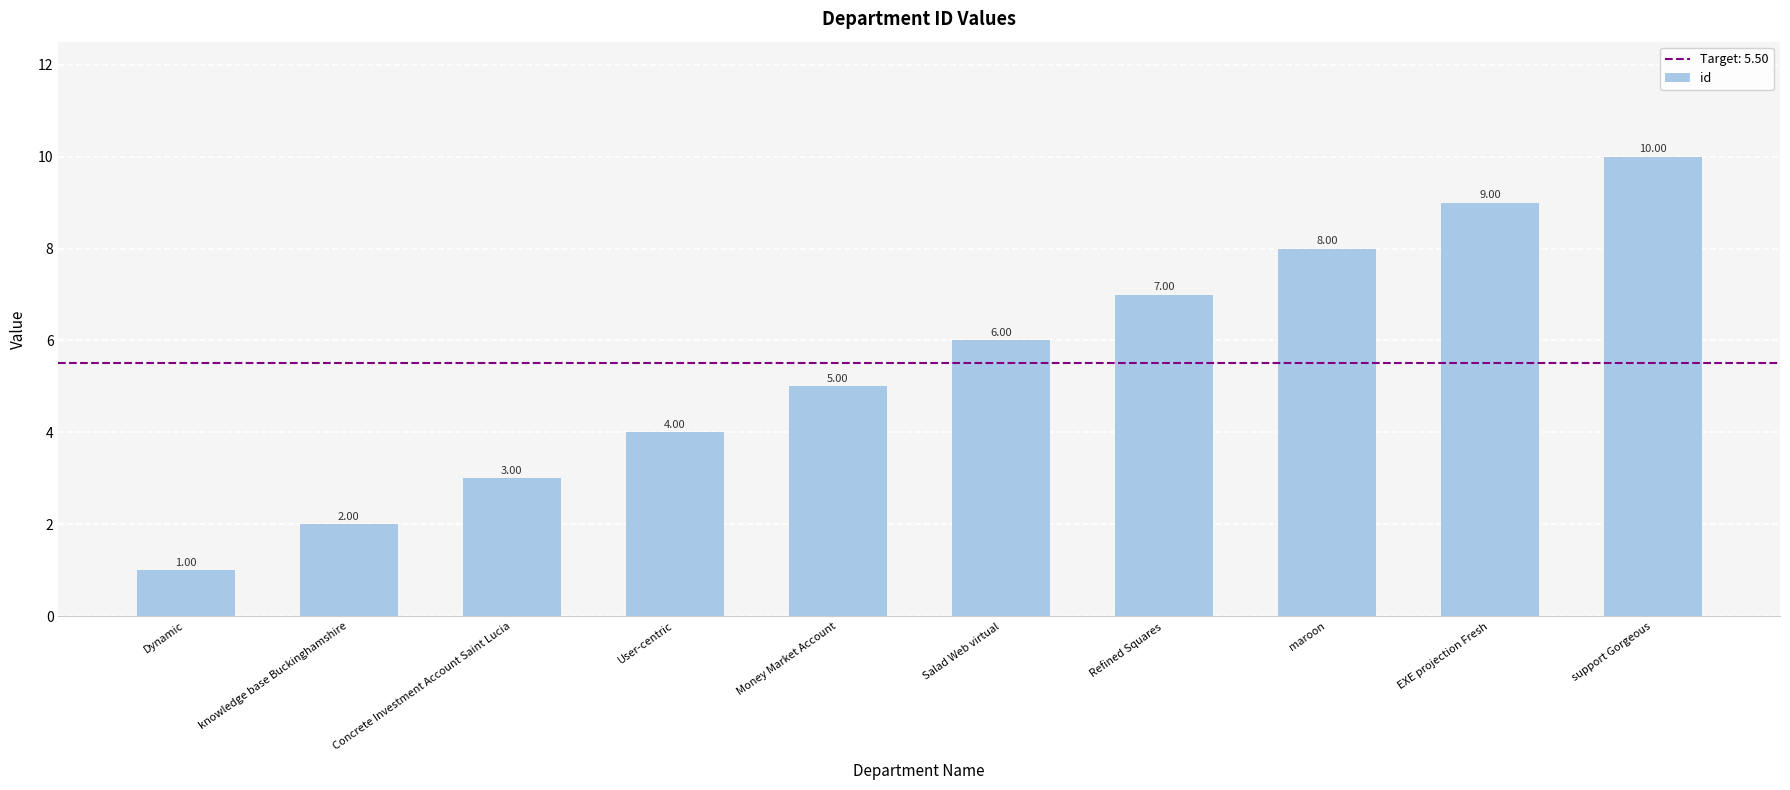

What is the smallest value displayed?

1